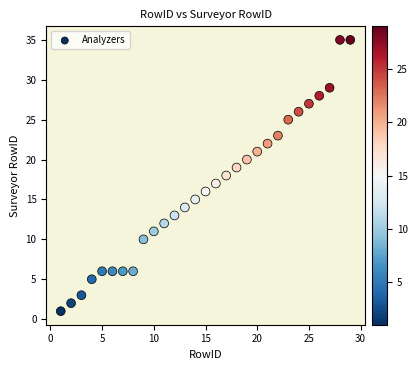

What is the range of X values (max minus min)?

28